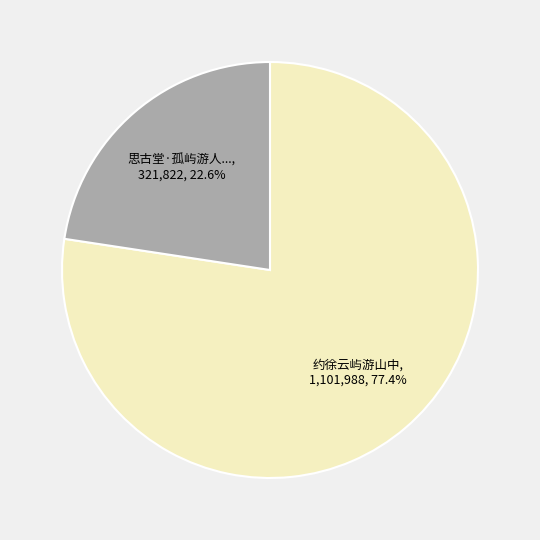

Count the number of slices in the pie.

2